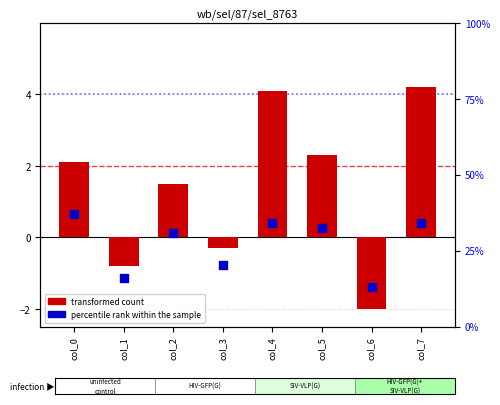

Which series contains the lowest Y value?

transformed count